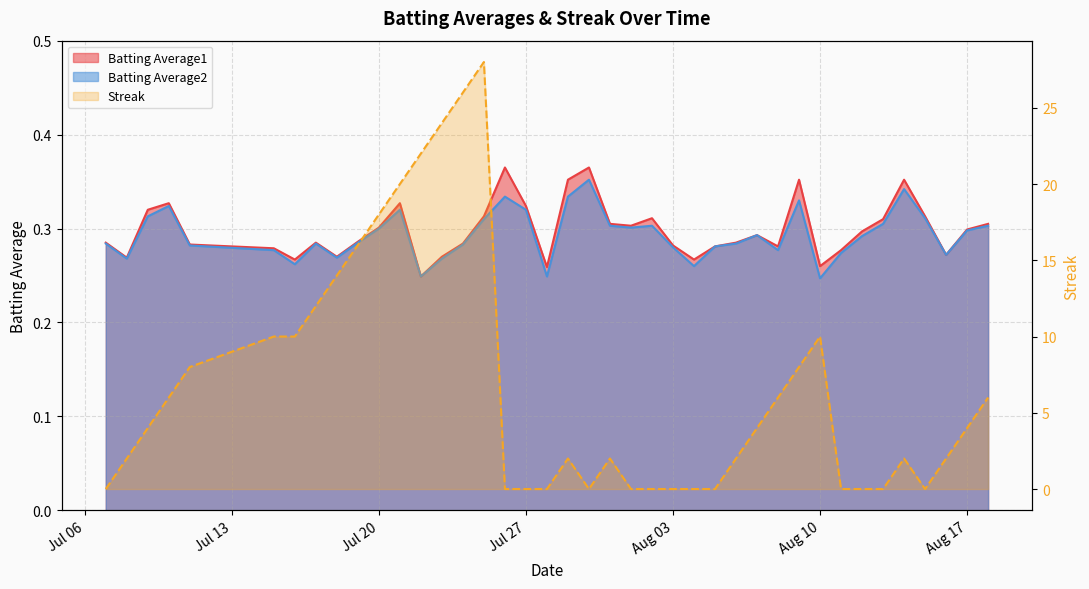

How many distinct data groups are displayed?

3